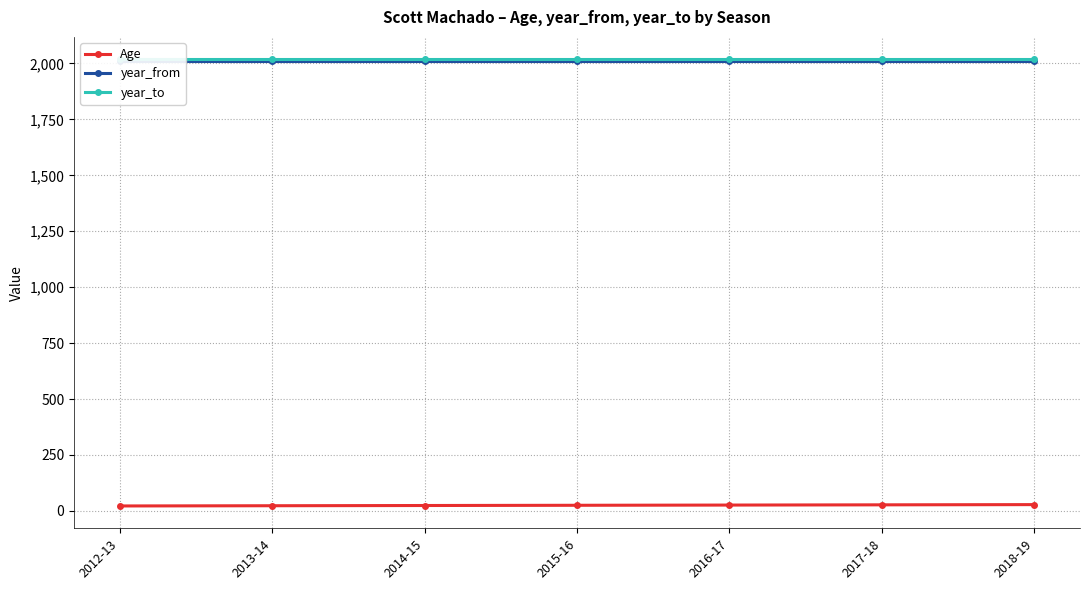

List the series in order of their peak value, lowest first.

Age, year_from, year_to